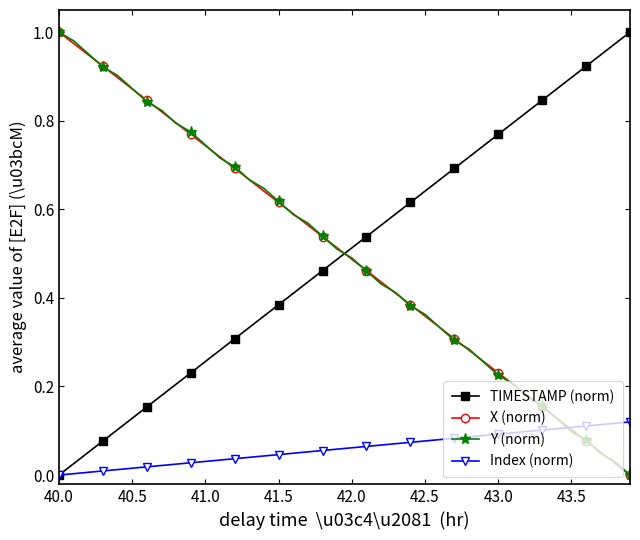

Which series ends up on top after the final intersection of X (norm) and TIMESTAMP (norm)?

TIMESTAMP (norm)